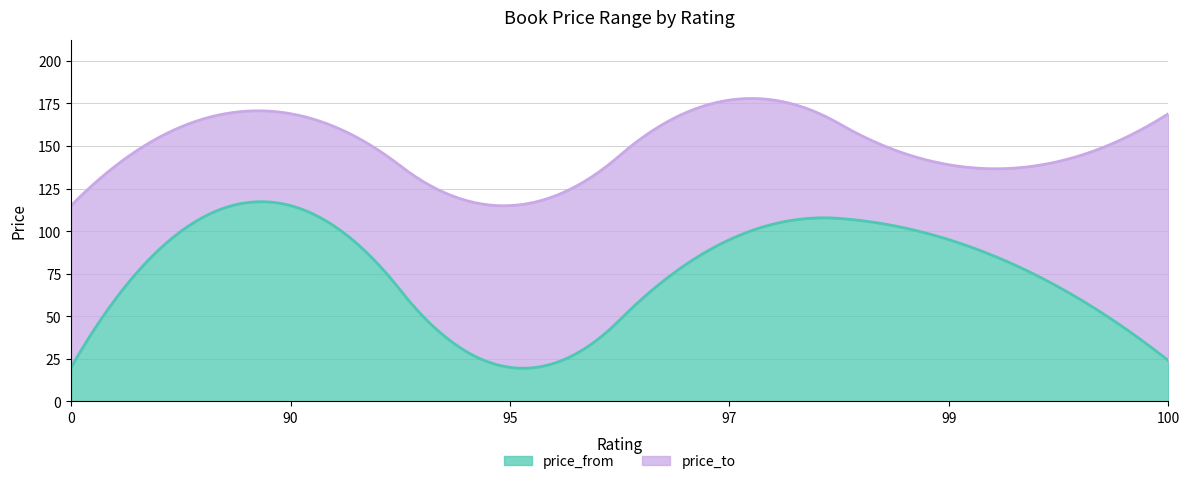

What is the highest value of the price_from series?

117.3